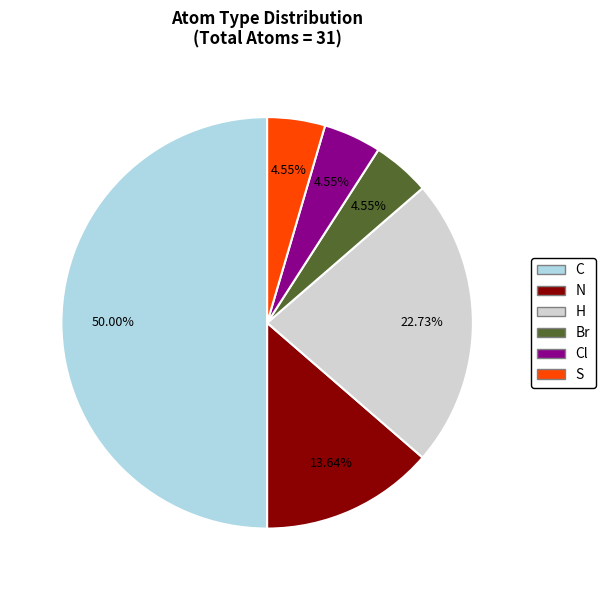

How many segments does this pie chart have?

6